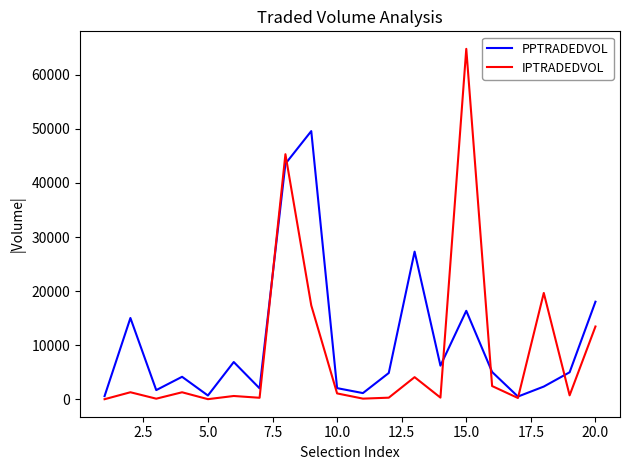

What is the smallest value displayed?

23.2